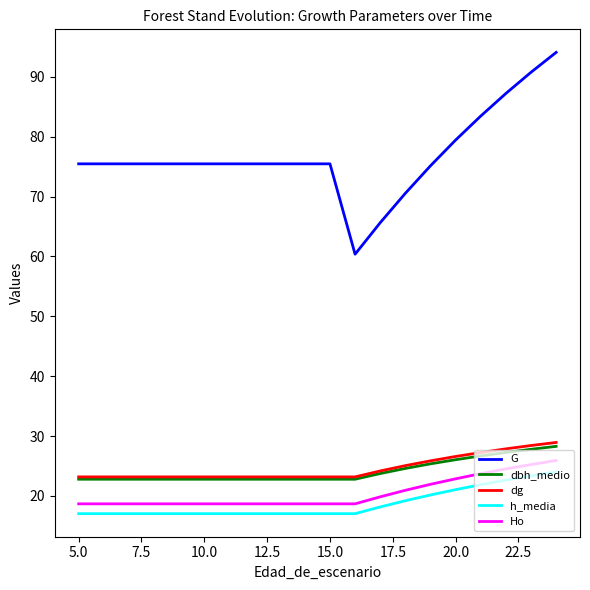

Which series has the largest total across all categories?

G